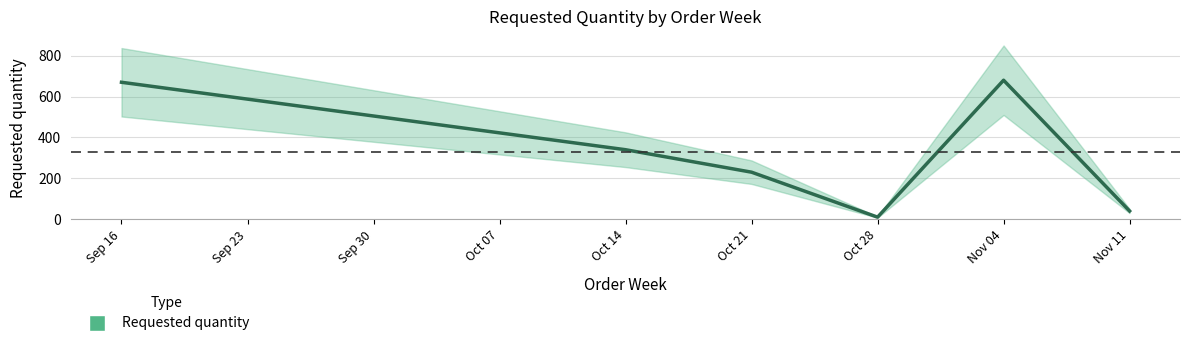

How many interior local peaks (higher than both neighbors) does the data have?

1